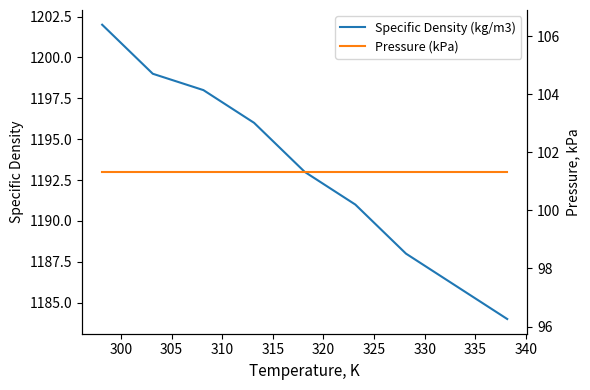

Which series has the largest total across all categories?

Specific Density (kg/m3)